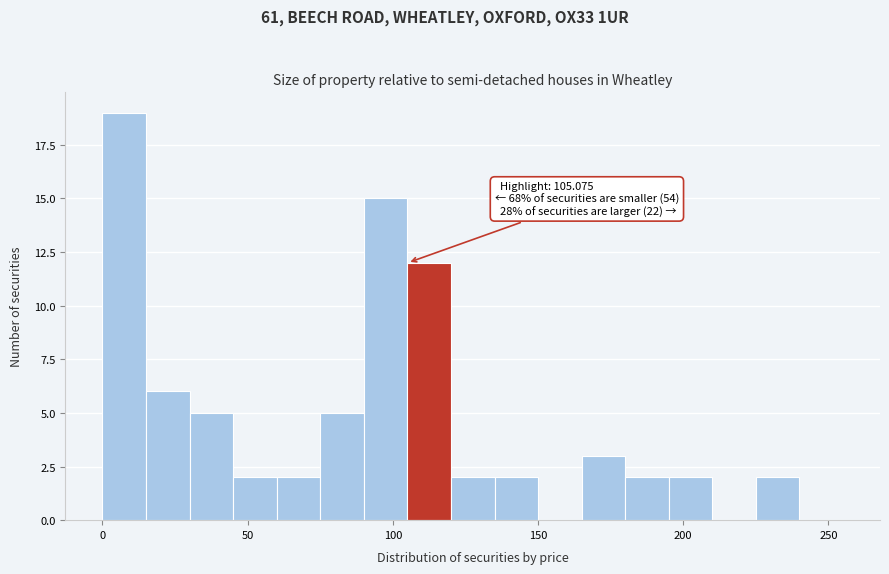

Around what value on the x-axis is the tallest bar? Give the approximate position of its centre, as read against the axis.

10